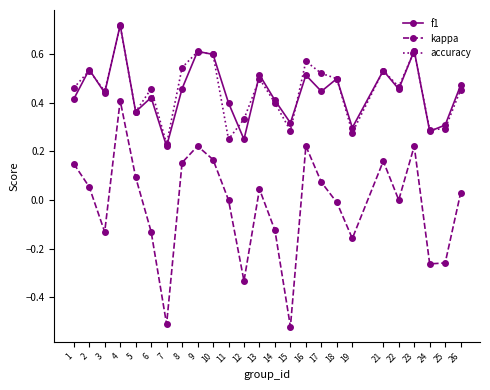

Which label corresponds to the largest value in the chart?

4